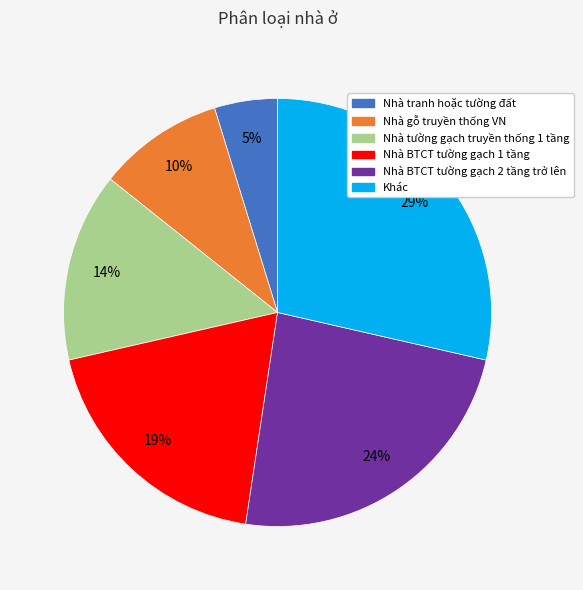

To the nearest percent, what is the difference between the Nhà gỗ truyền thống VN and Nhà BTCT tường gạch 2 tầng trở lên slice percentages?

14%